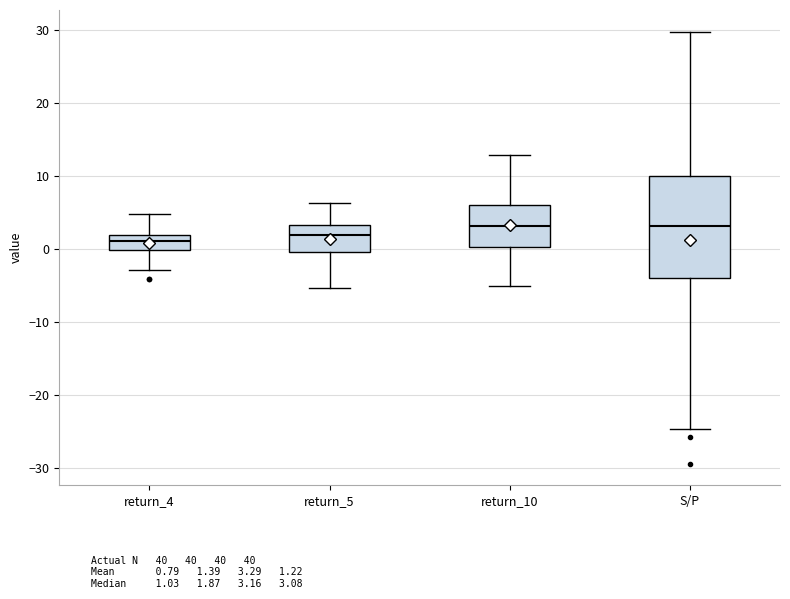

Reading left to right, transcribe this box plot: for each box, give where its median line is, the range the box spans, and where its two whiskers end, as read against the y-axis. The values are not printed on the chart, so give them approximately, as read against the axis.

return_4: median 1, box 0 to 2, whiskers -3 to 5
return_5: median 2, box 0 to 3, whiskers -5 to 6
return_10: median 3, box 0 to 6, whiskers -5 to 13
S/P: median 3, box -4 to 10, whiskers -25 to 30